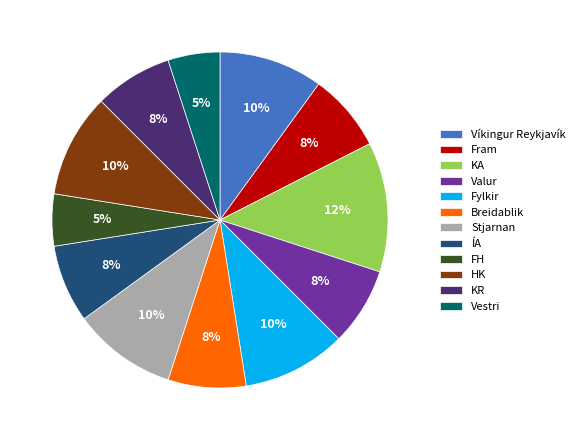

Which slice is the largest?

KA